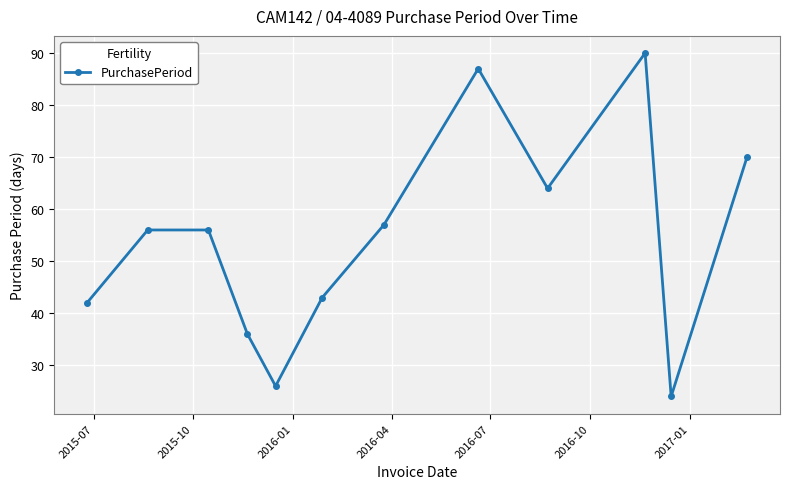

Reading left to right, list all the values displayed in this chart.

42	56	56	36	26	43	57	87	64	90	24	70